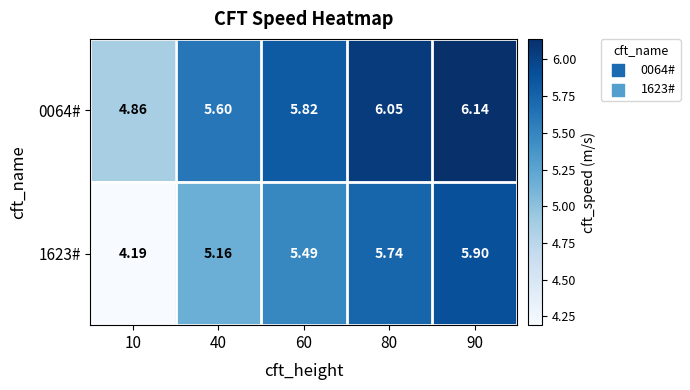

At which category is the sum across all series the highest?

90